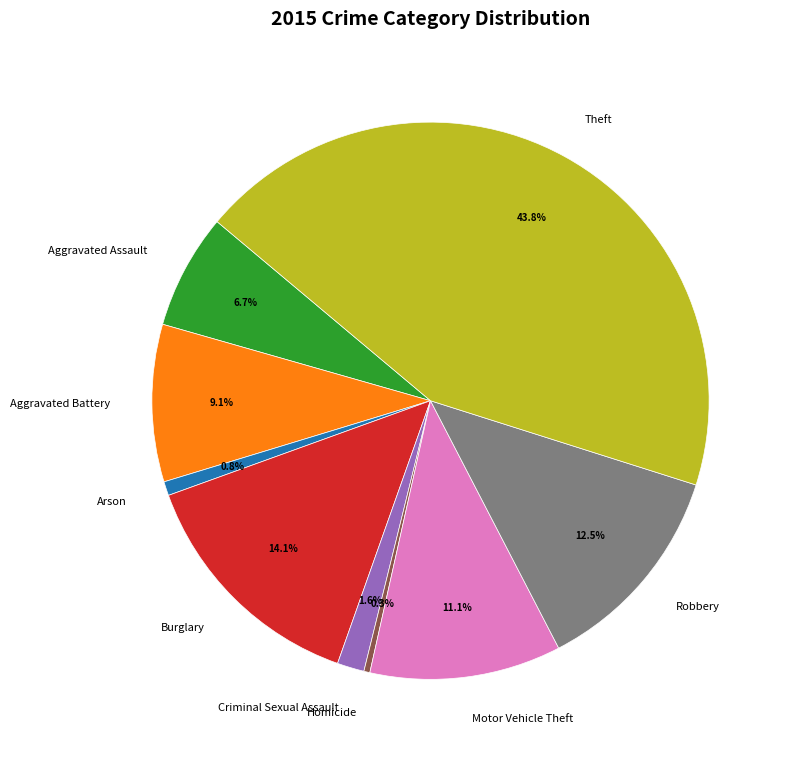

Which category has the biggest portion of the pie?

Theft